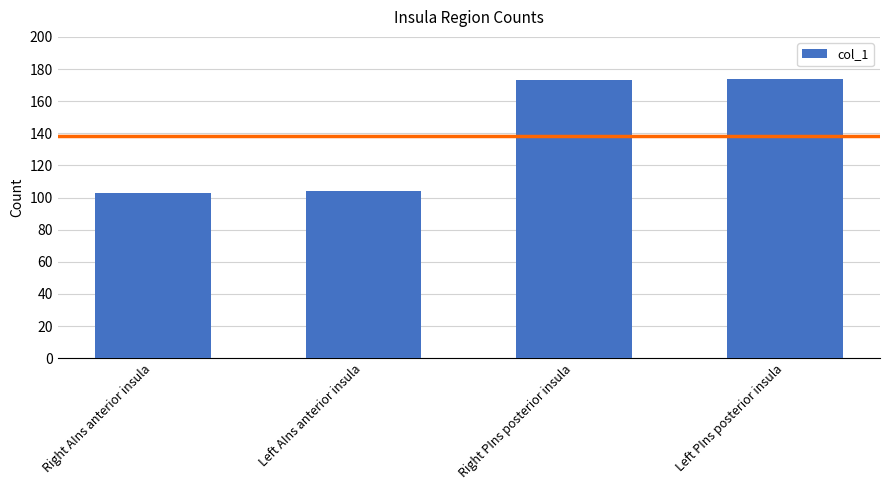

What position from the right is Left PIns posterior insula?

1